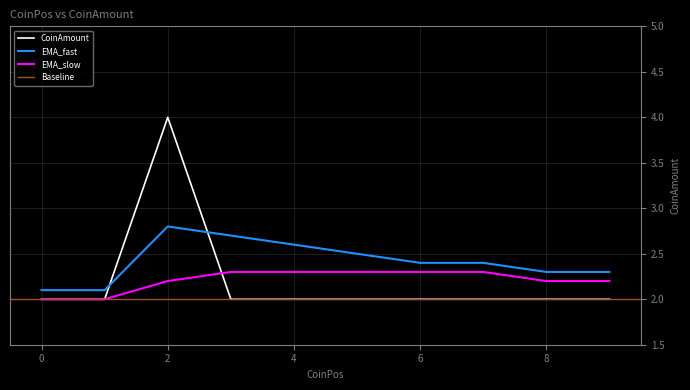

What value does the CoinAmount series have at 2?

4.0